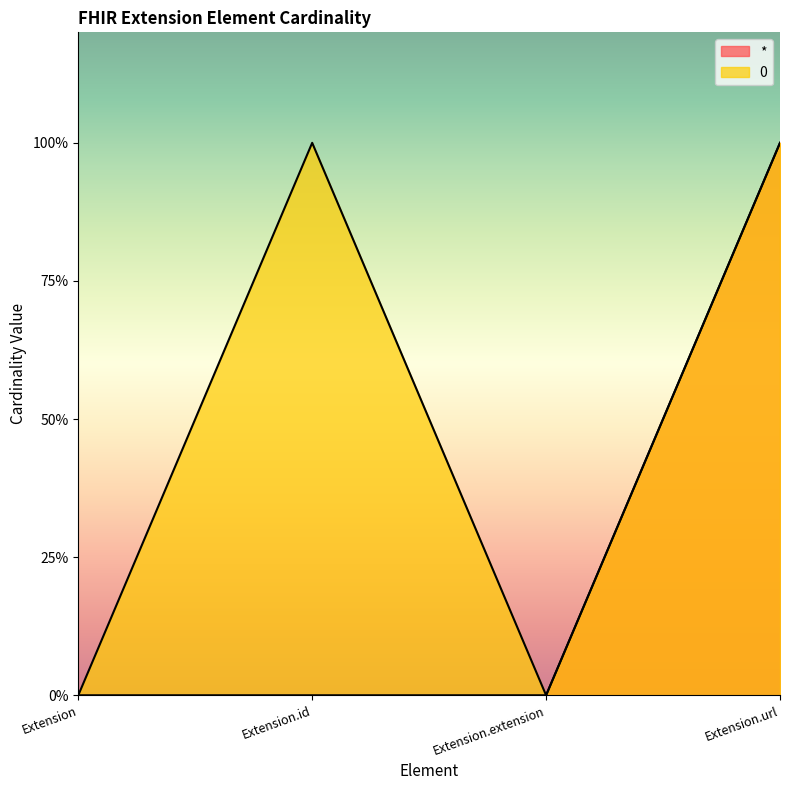

How many data points in * are above 0?

1